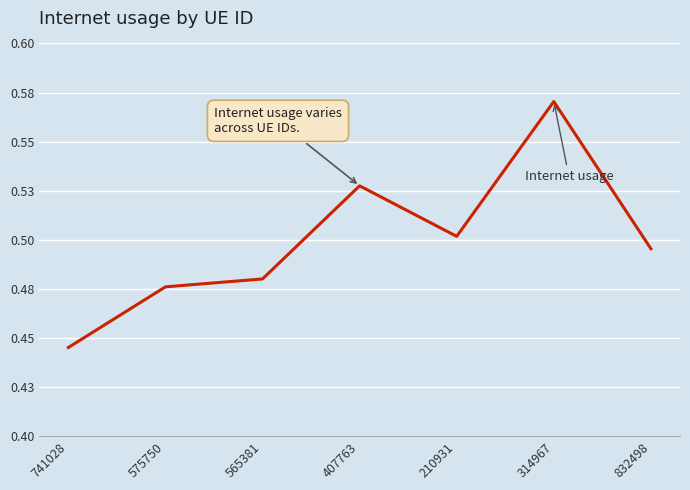

Does the chart have visible grid lines?

Yes